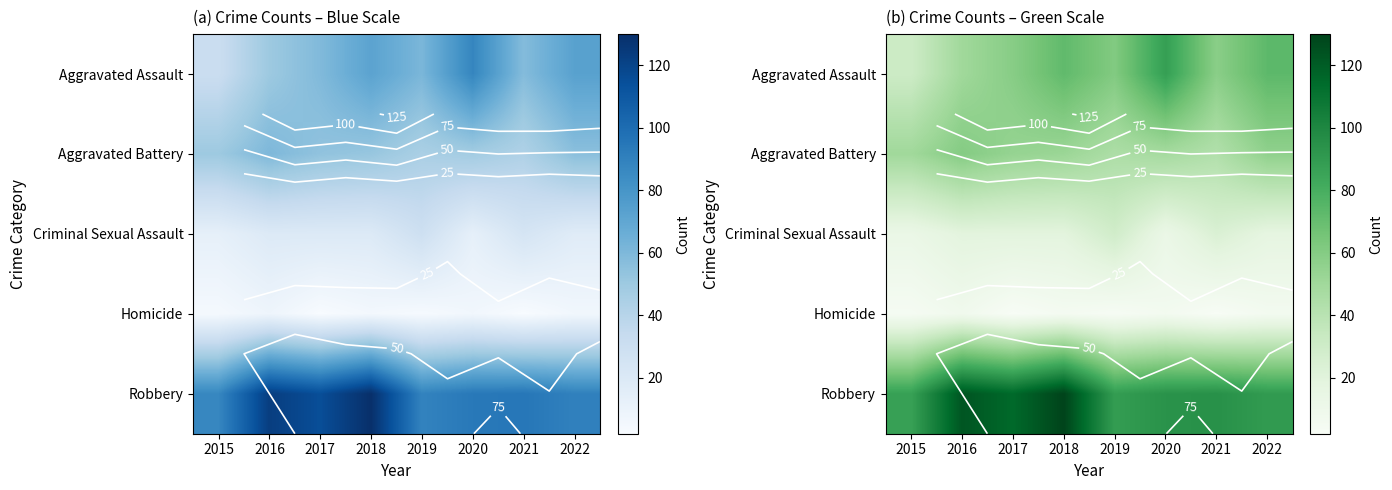

Which has a higher value, 2022 or 2018?

2022